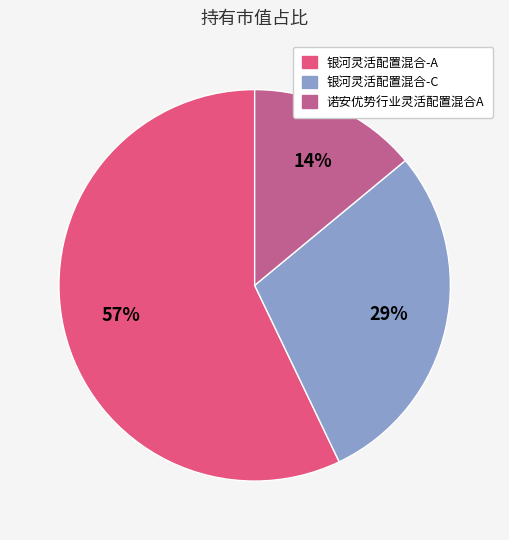

How many slices are in this pie chart?

3